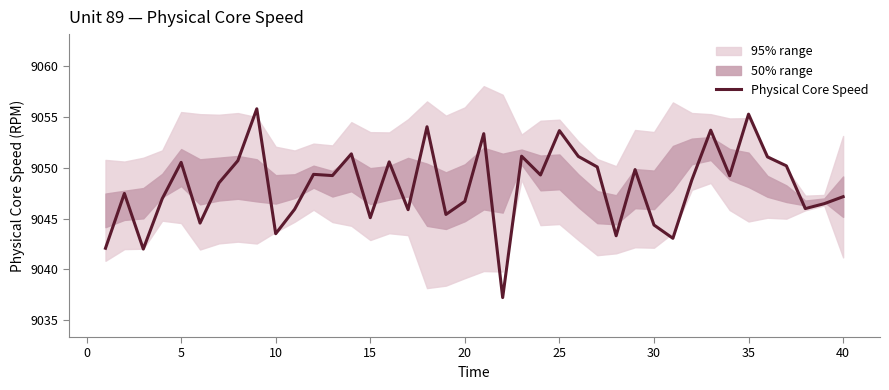

Is it true that Physical Core Speed equals 14253.6 at 30?

False